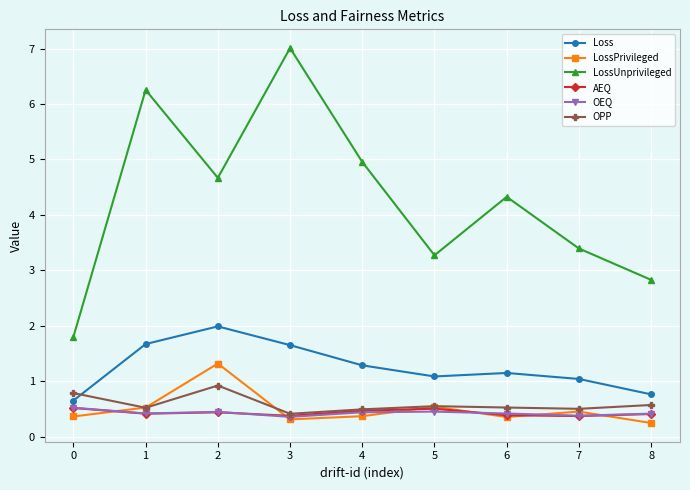

Is the value of OPP at 7 greater than the value of LossUnprivileged at 5?

No